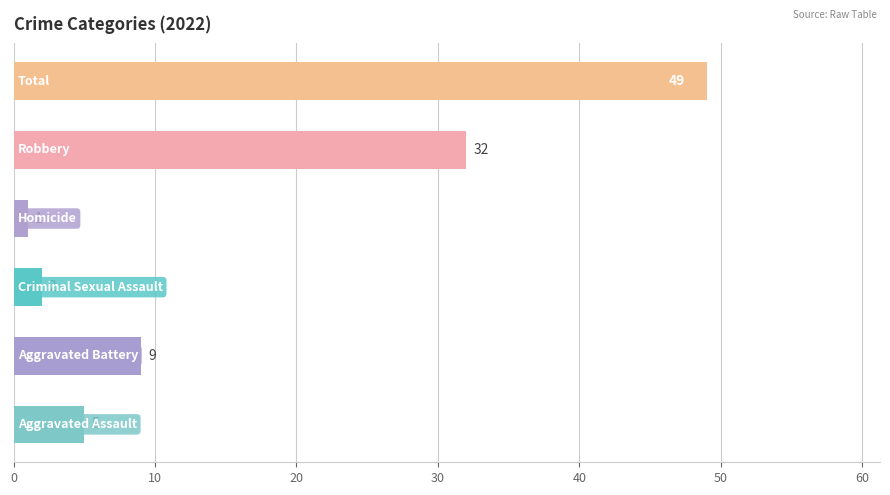

What is the maximum value shown in the chart?

49